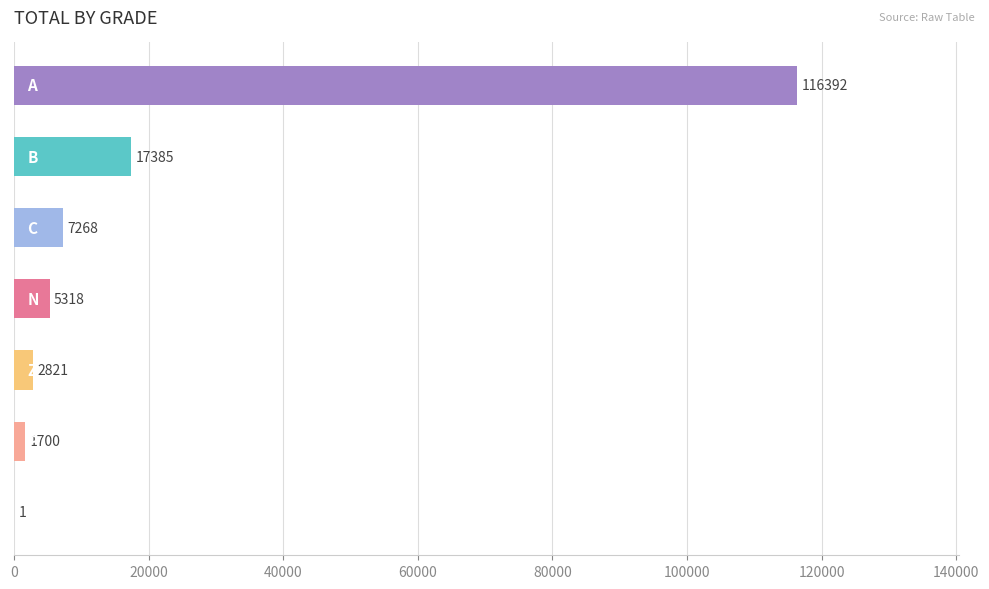

What is the sum of all values?

150885